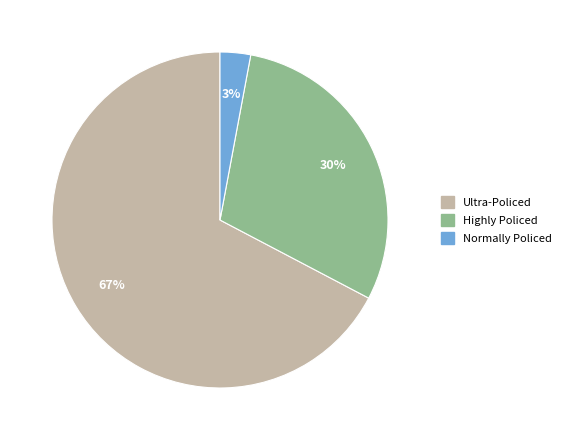

To the nearest percent, what percentage of the pie is Highly Policed?

30%